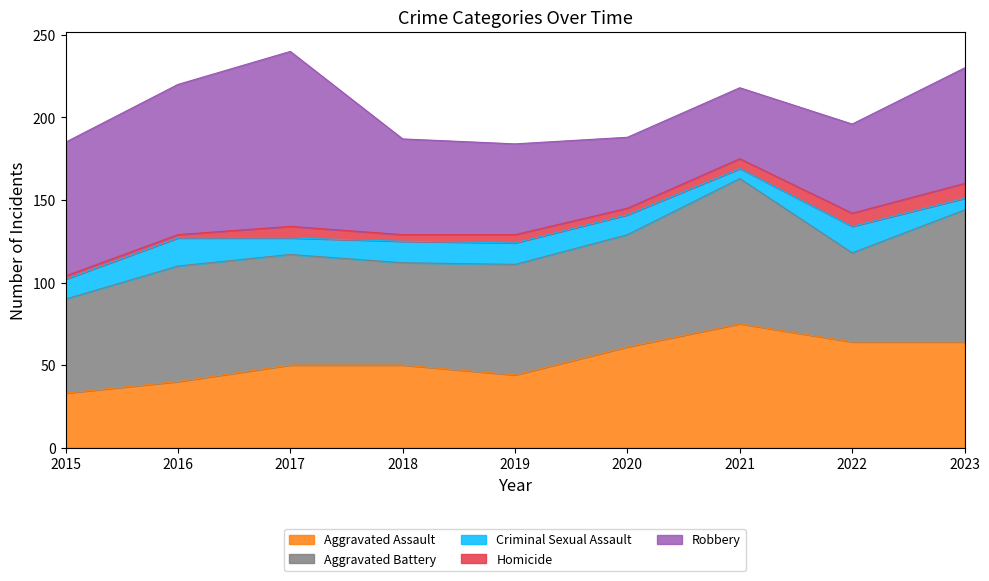

What are all the series names shown in the legend?

Aggravated Assault, Aggravated Battery, Criminal Sexual Assault, Homicide, Robbery